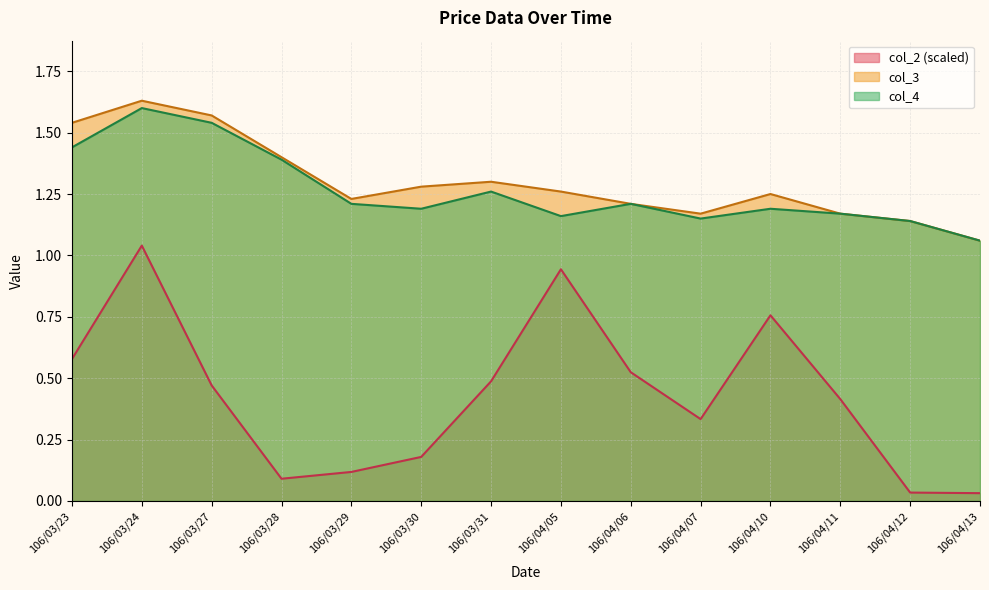

Is it true that col_4 equals 1.1 at 106/04/07?

True